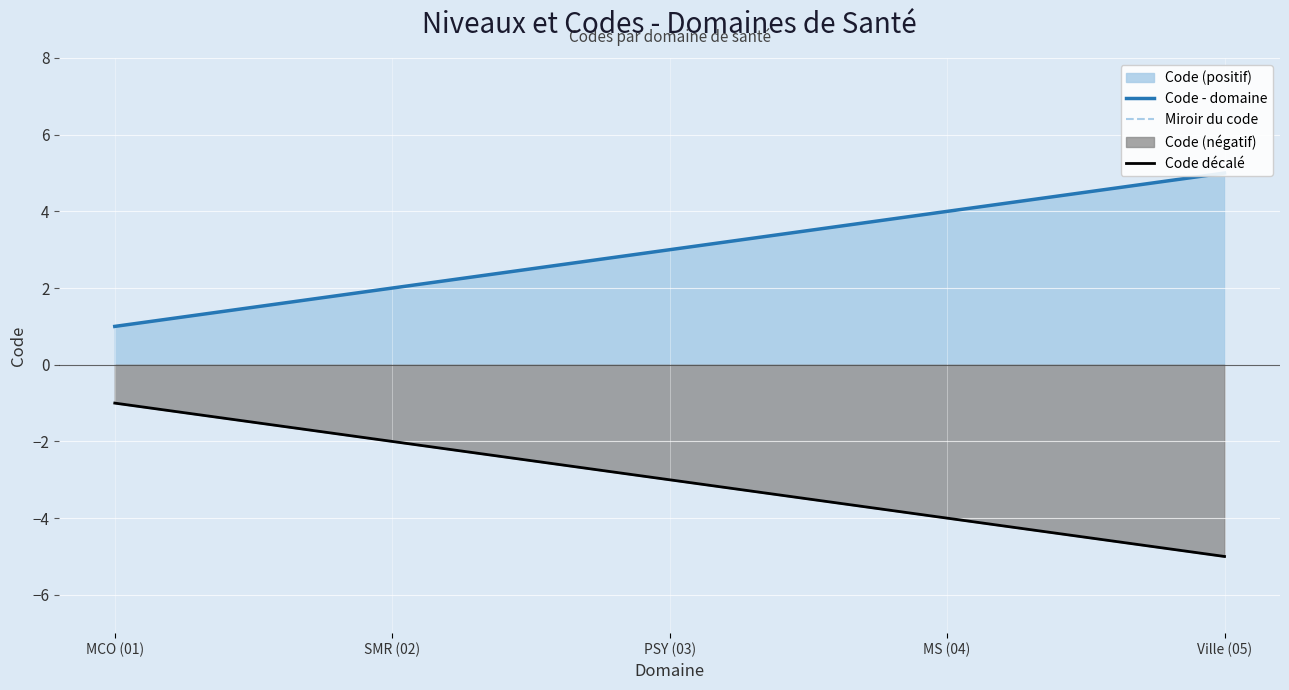

Count the Code - domaine values in the range 2 to 4.

3